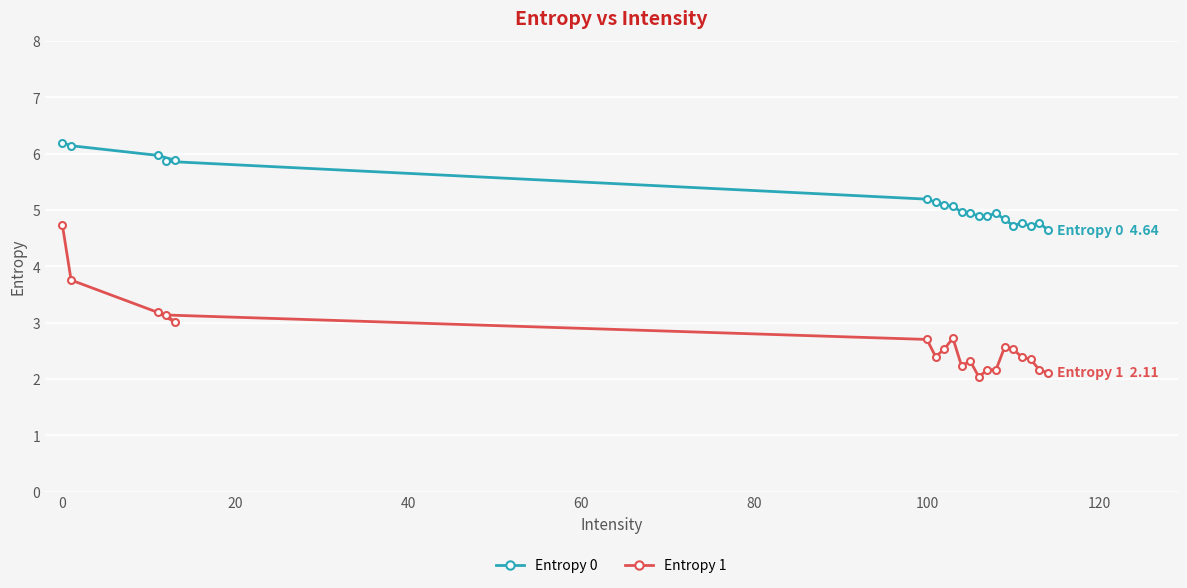

How many lines are shown in the chart?

2